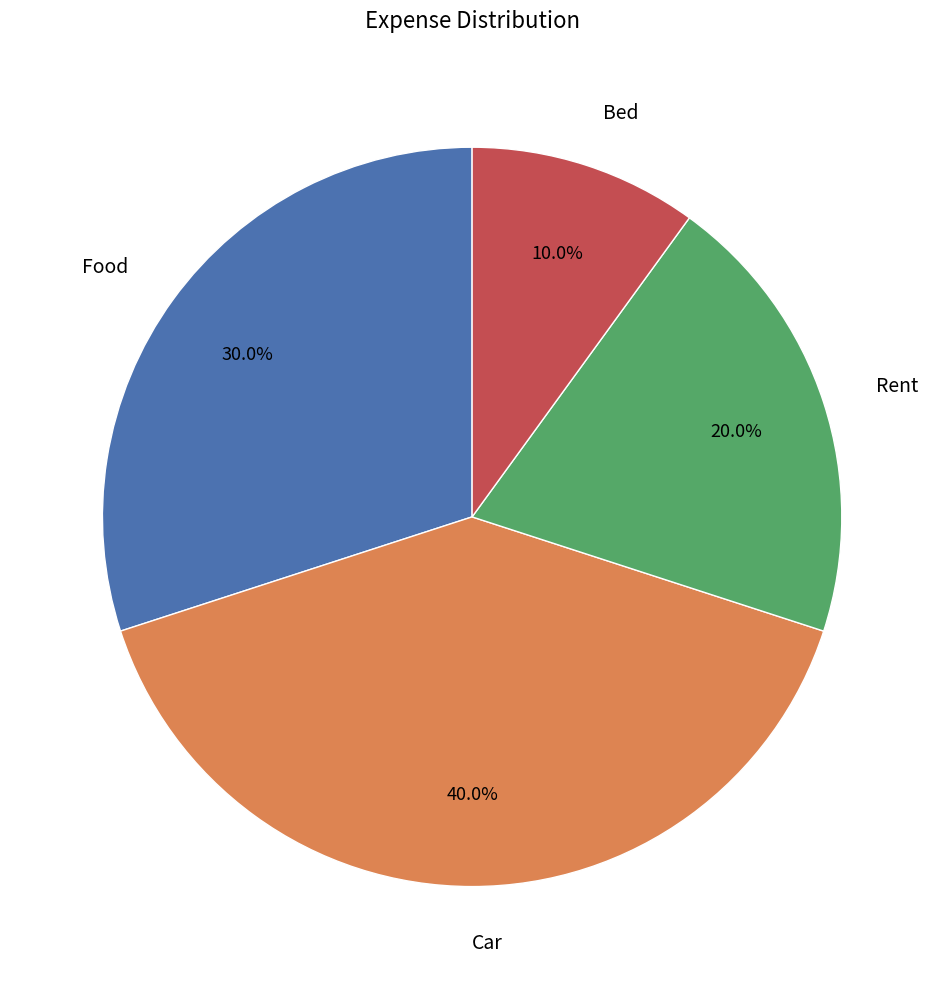

Rank the categories by value from lowest to highest.

Bed, Rent, Food, Car